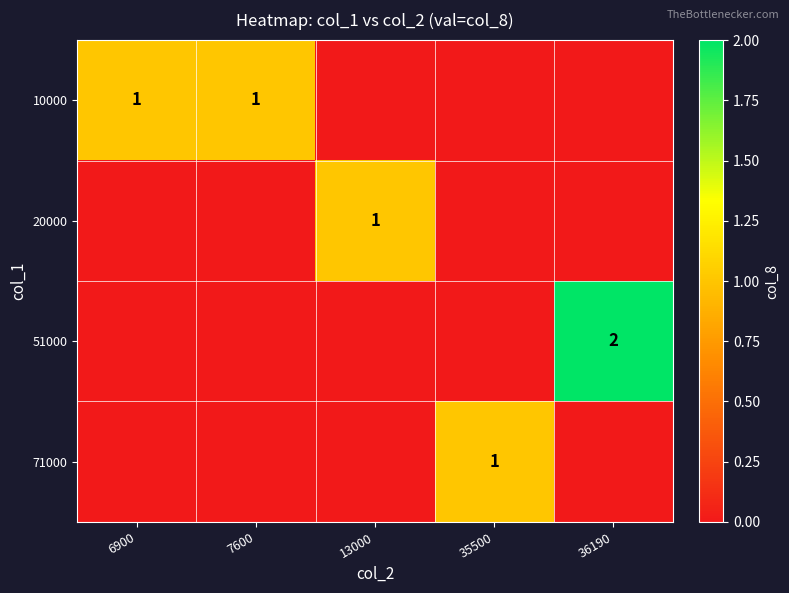

The value of 71000 at 35500 is 1. True or false?

True